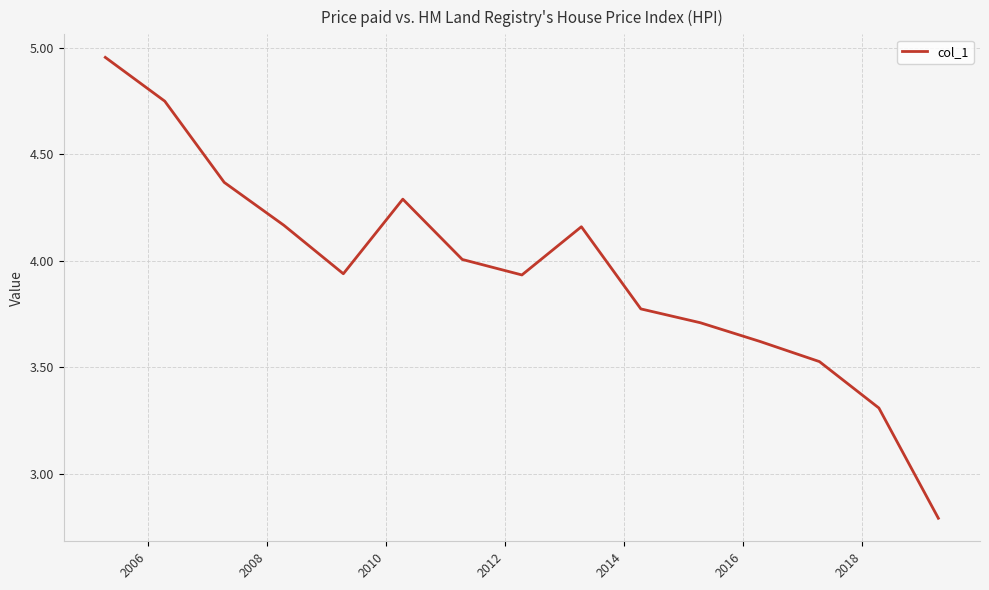

What is the smallest value displayed?

2.8